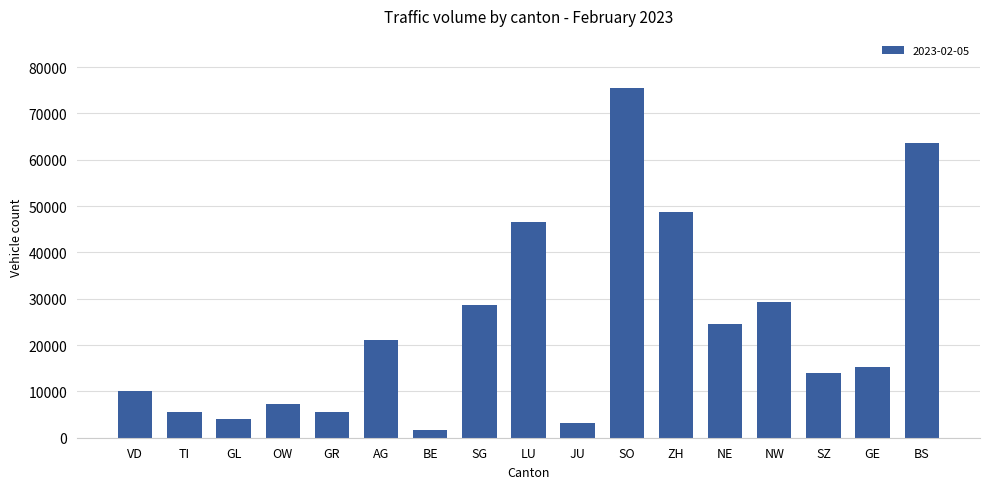

Approximately how many times larger is the value at GE compared to ZH?

0.3